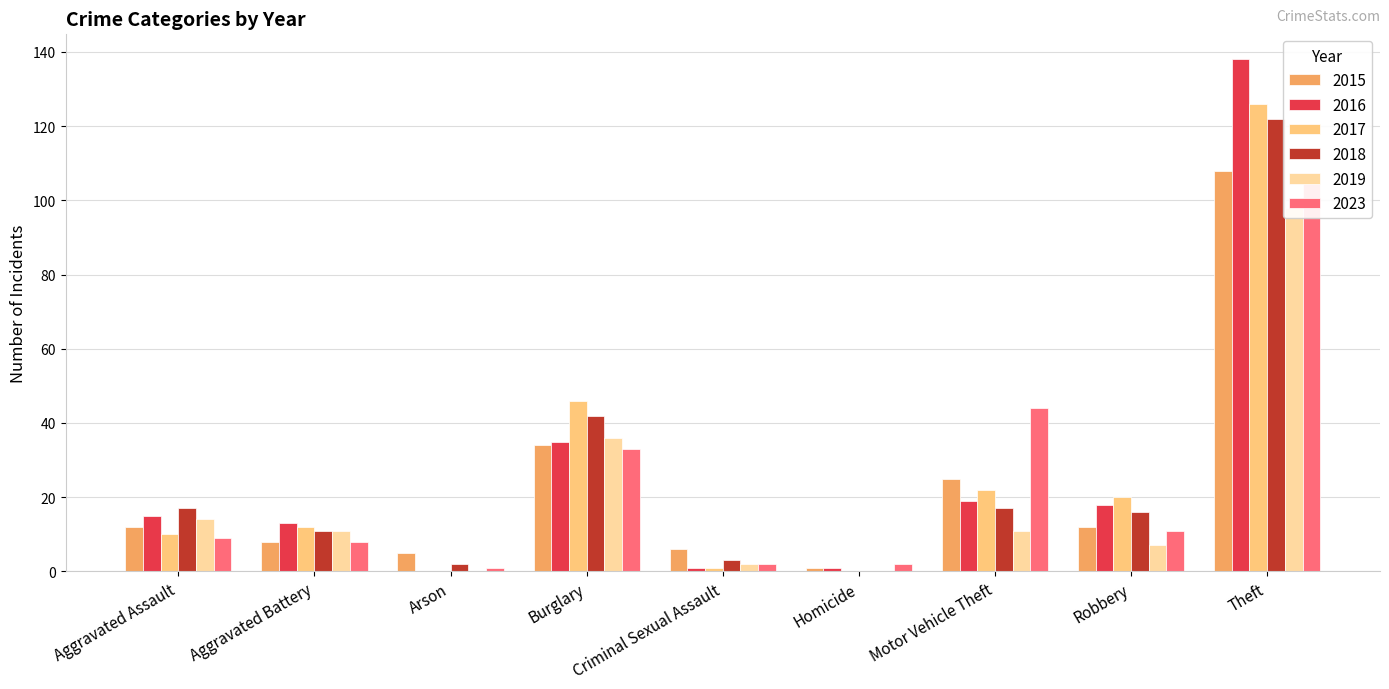

Which series has the largest range (max minus min)?

2016